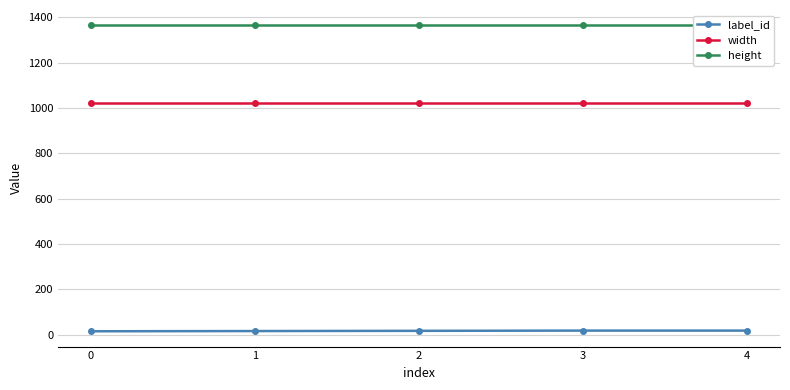

Which series has the largest total across all categories?

height